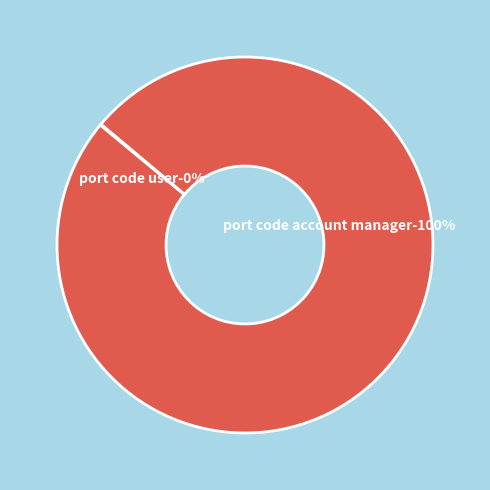

Do access_port_code_user and access_port_code_account_manager together represent more than half of the pie?

Yes